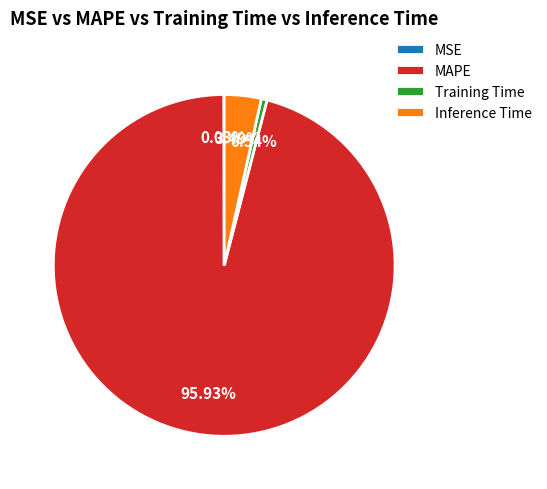

Which category has the biggest portion of the pie?

MAPE